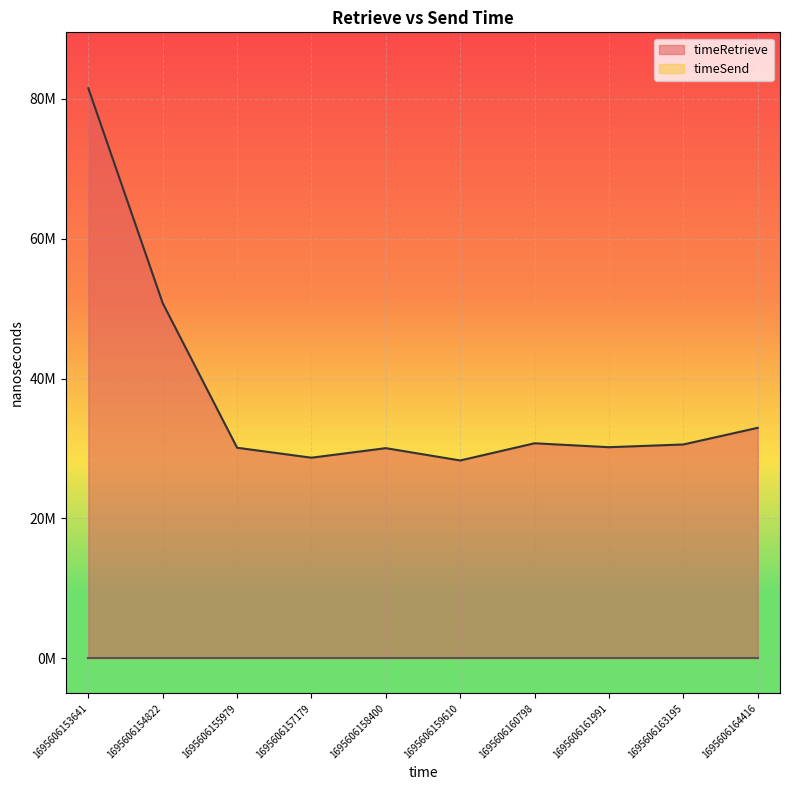

How many categories are shown in the chart?

10